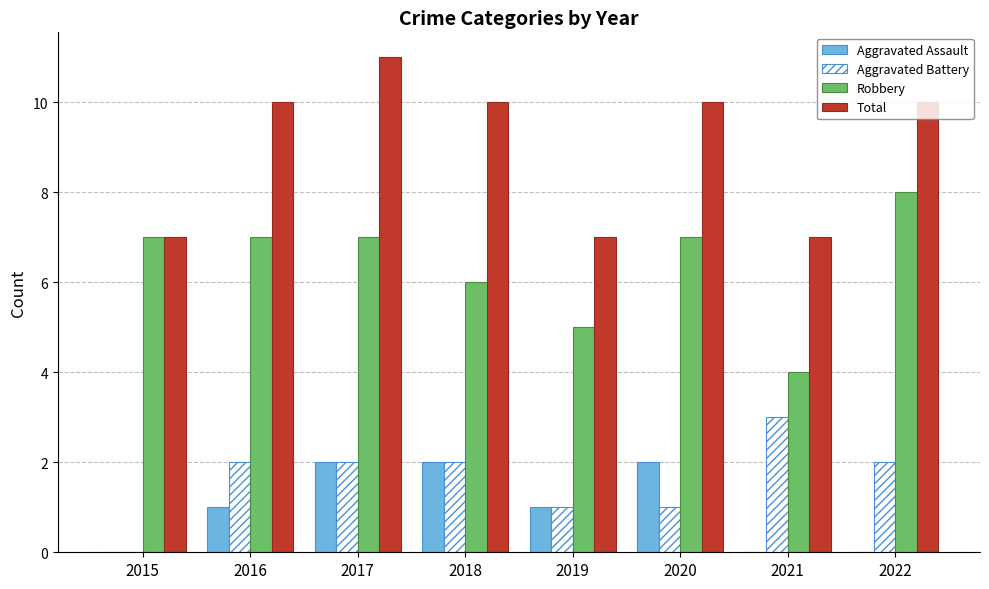

Reading left to right, what are all the values shown in this chart?

Aggravated Assault: 2015=0	2016=1	2017=2	2018=2	2019=1	2020=2	2021=0	2022=0
Aggravated Battery: 2015=0	2016=2	2017=2	2018=2	2019=1	2020=1	2021=3	2022=2
Robbery: 2015=7	2016=7	2017=7	2018=6	2019=5	2020=7	2021=4	2022=8
Total: 2015=7	2016=10	2017=11	2018=10	2019=7	2020=10	2021=7	2022=10